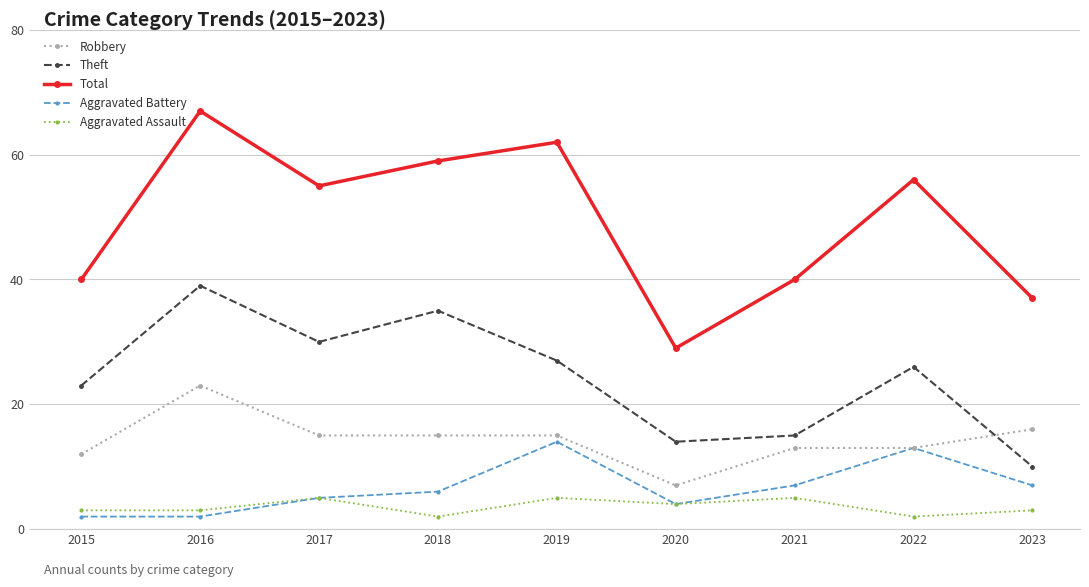

At which label does Robbery reach its minimum?

2020